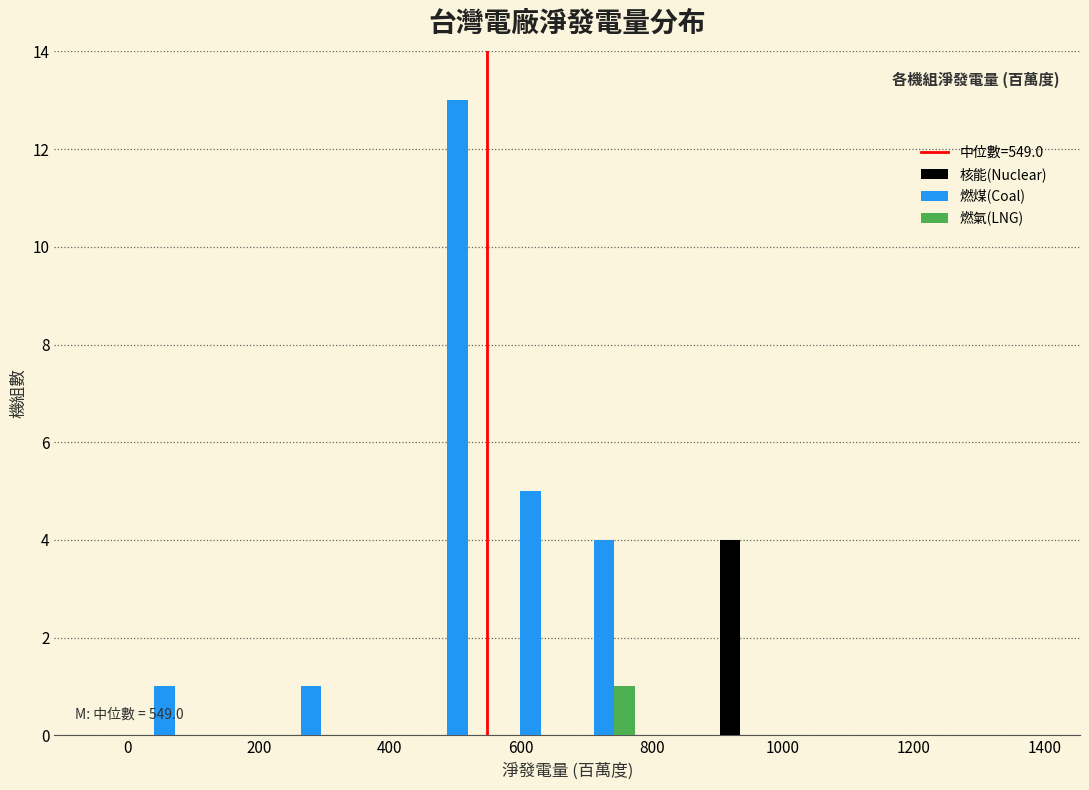

In the 核能(Nuclear) series, which range on the x-axis has the tallest bar?

900 to 1000